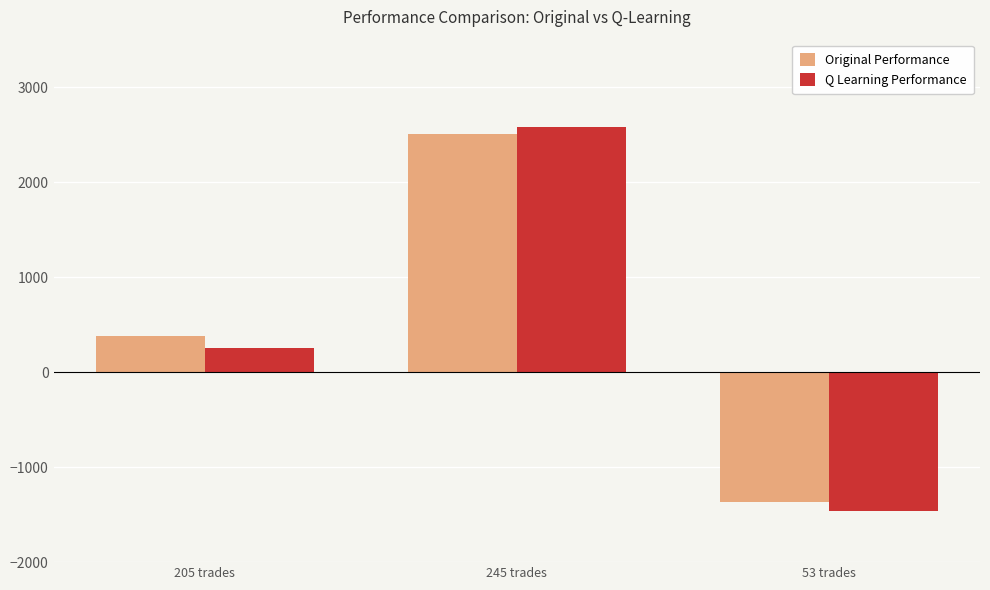

Does the chart contain stacked bars?

No